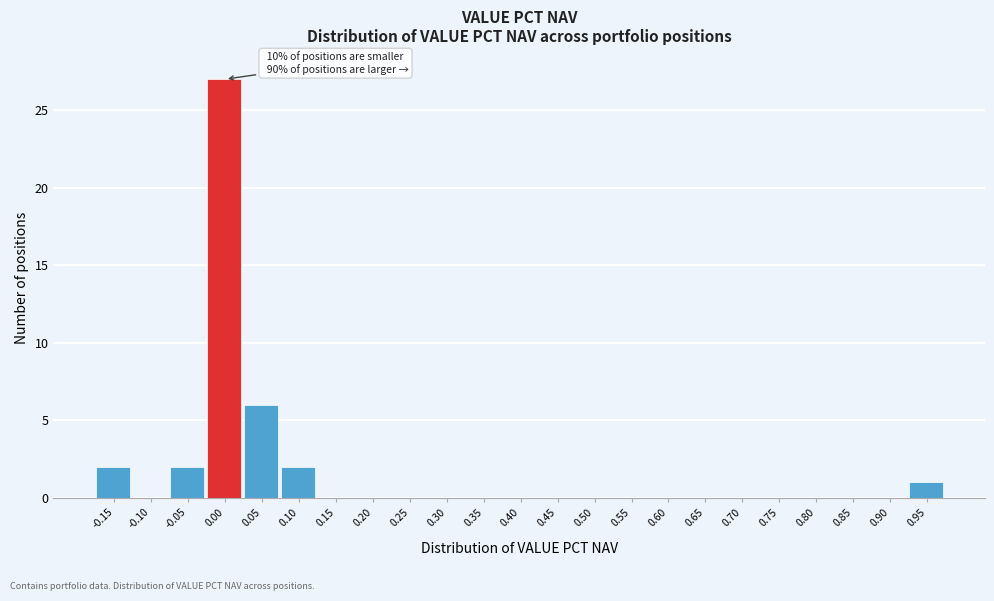

Reading right to left, extract all data points from this chart.

0.95=1	0.90=0	0.85=0	0.80=0	0.75=0	0.70=0	0.65=0	0.60=0	0.55=0	0.50=0	0.45=0	0.40=0	0.35=0	0.30=0	0.25=0	0.20=0	0.15=0	0.10=2	0.05=6	0.00=27	-0.05=2	-0.10=0	-0.15=2